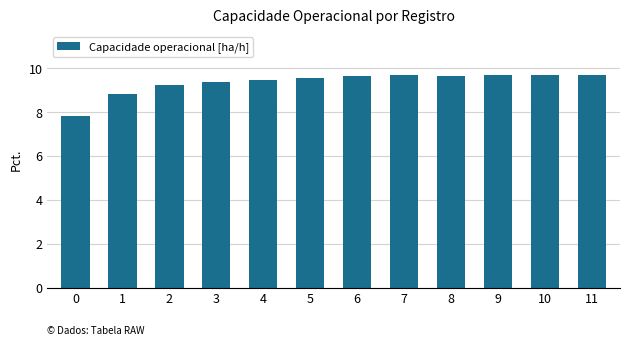

The value at 5 is 15.1. True or false?

False